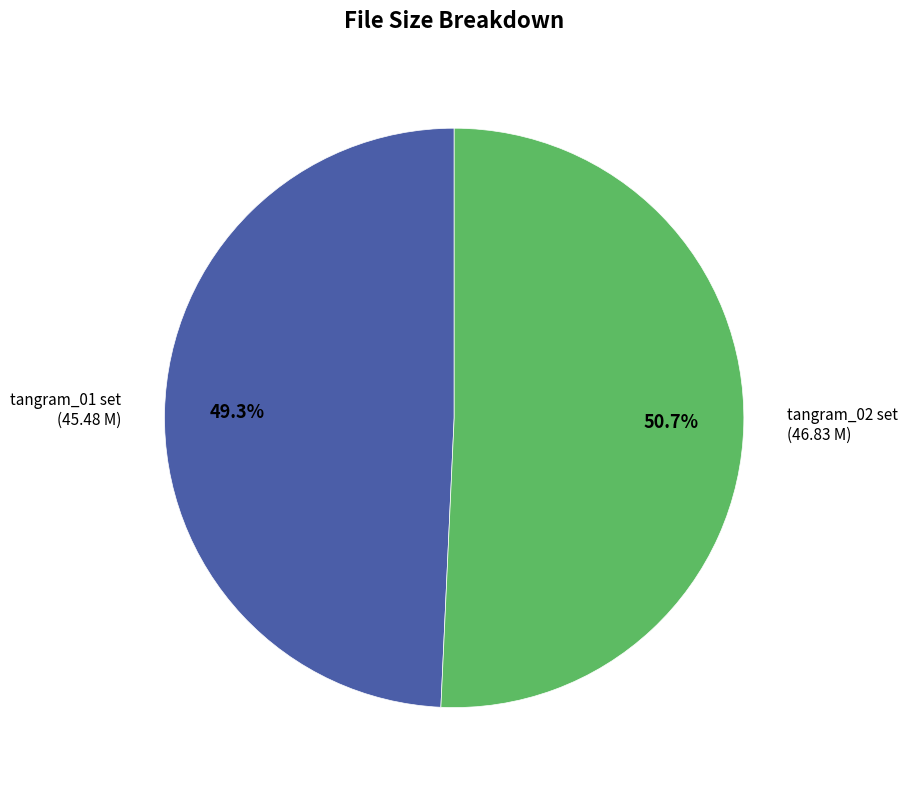

Is there any slice that represents more than half of the pie?

Yes